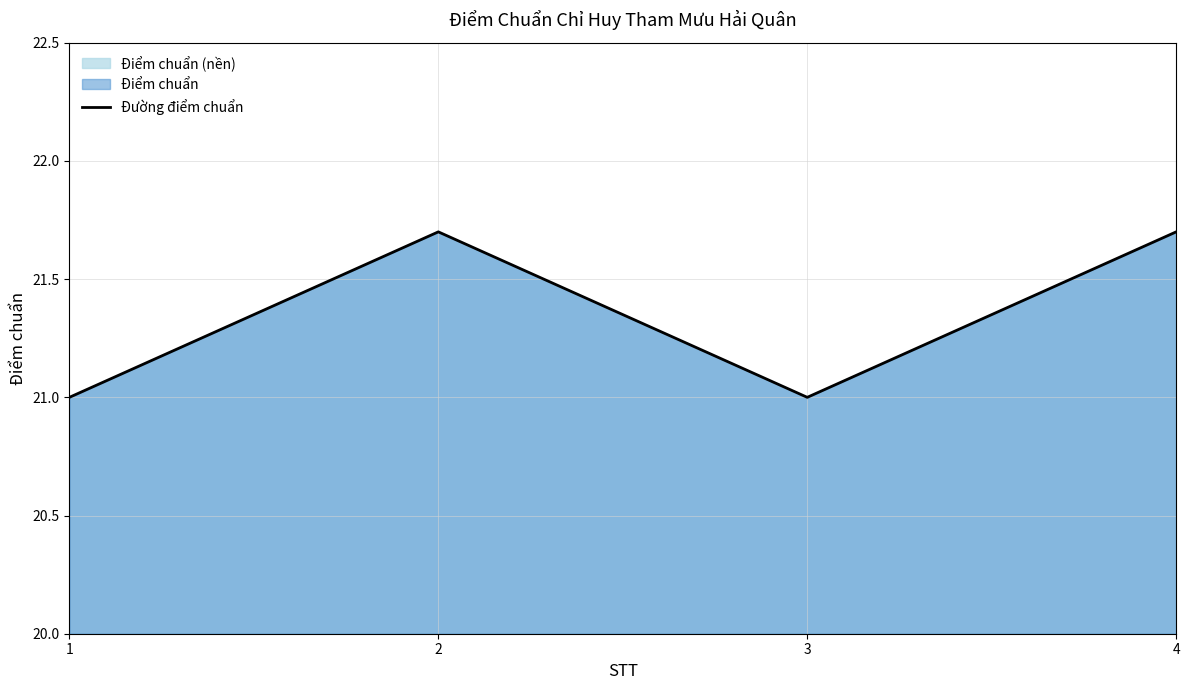

Reading left to right, list all the values displayed in this chart.

21.0	21.7	21.0	21.7